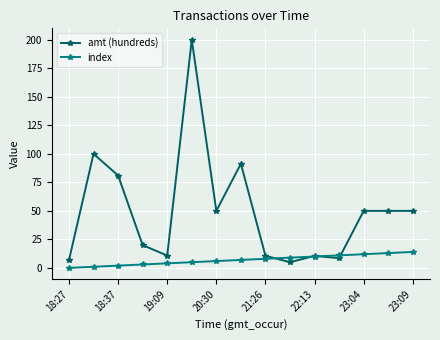

What is the maximum value for amt (hundreds)?

200.0